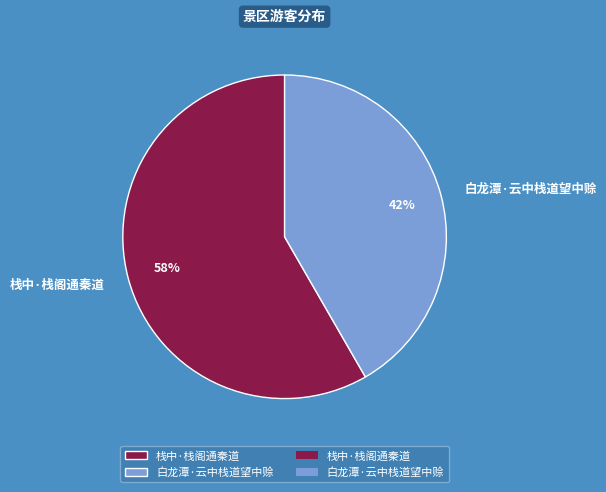

Does any single category account for the majority?

Yes